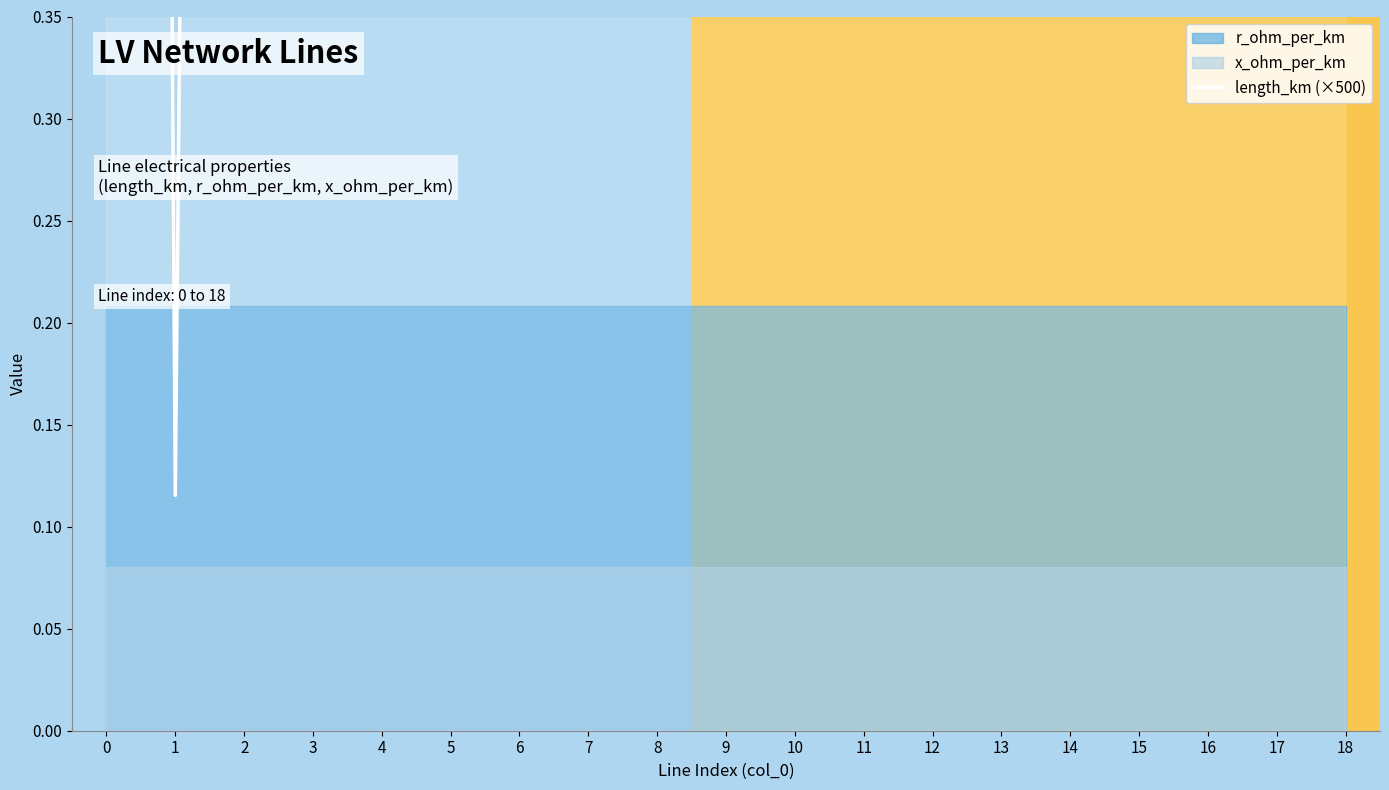

What is the change in value from 1 to 16?

+8.1